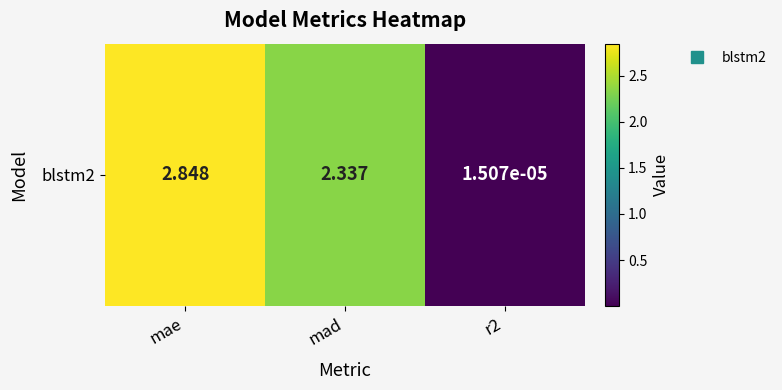

Rank the categories by value from lowest to highest.

r2, mad, mae